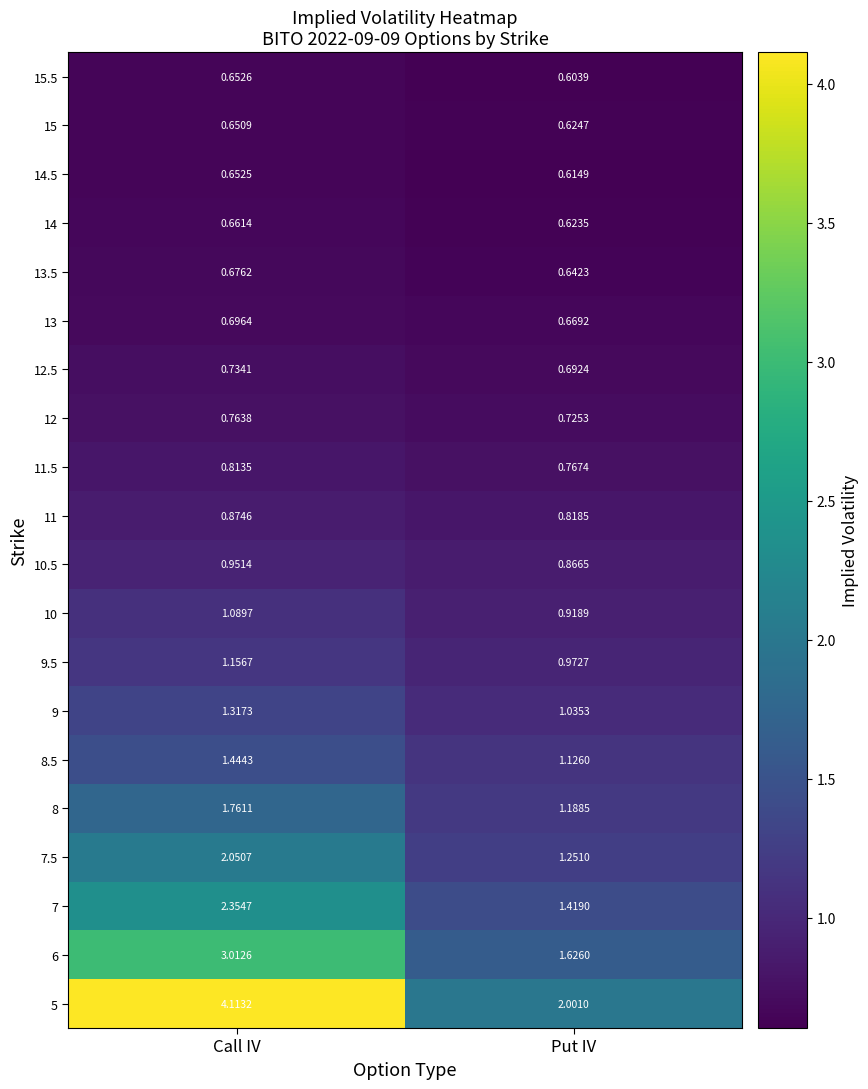

At which category is the sum across all series the highest?

Call IV